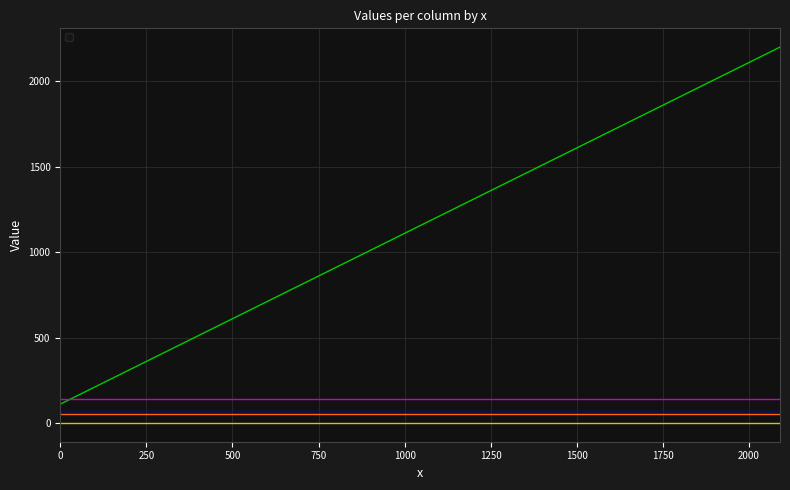

What is the maximum value shown in the chart?

2200